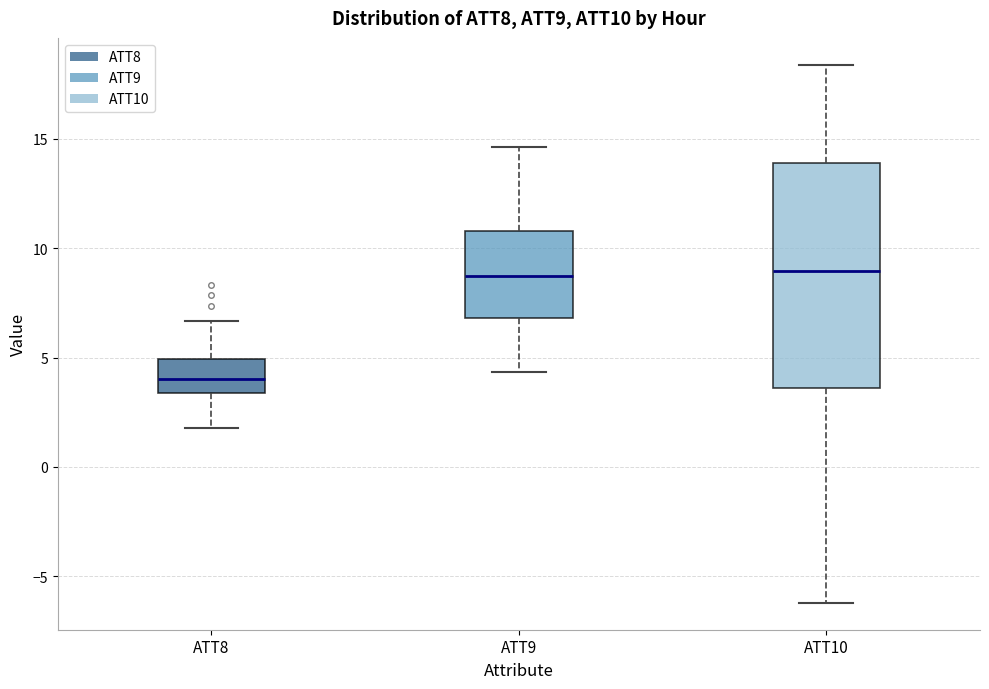

Where does the lower whisker of the box for ATT10 end on the y-axis? The values are not printed on the chart, so give them approximately, as read against the axis.

-6.0